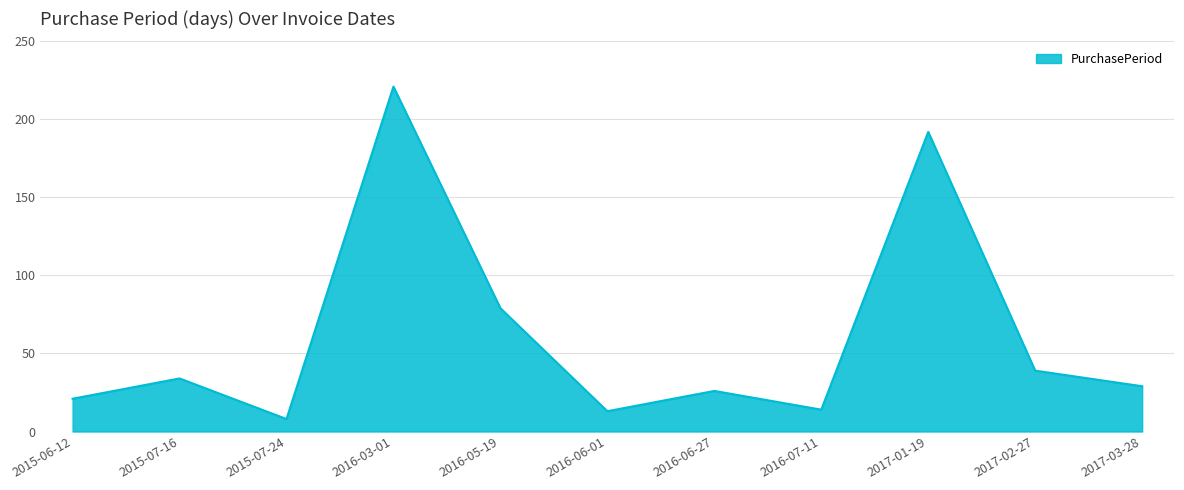

How many lines are shown in the chart?

1